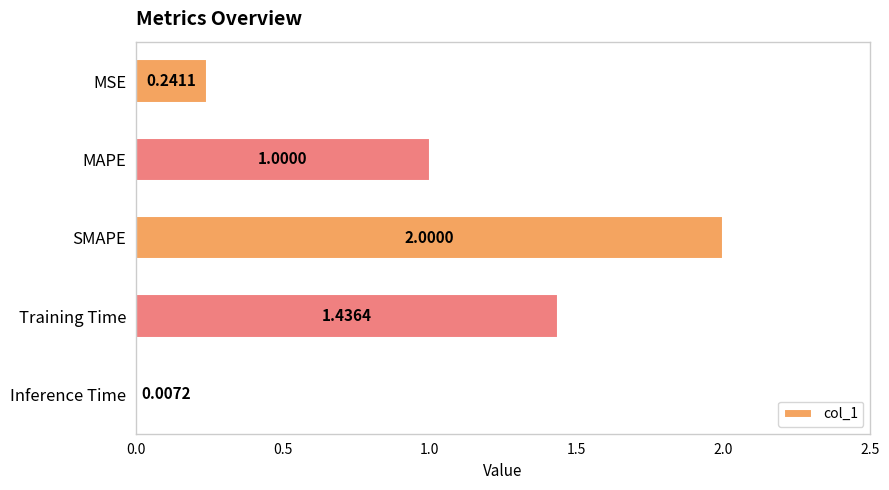

What is the sum of all values?

4.7